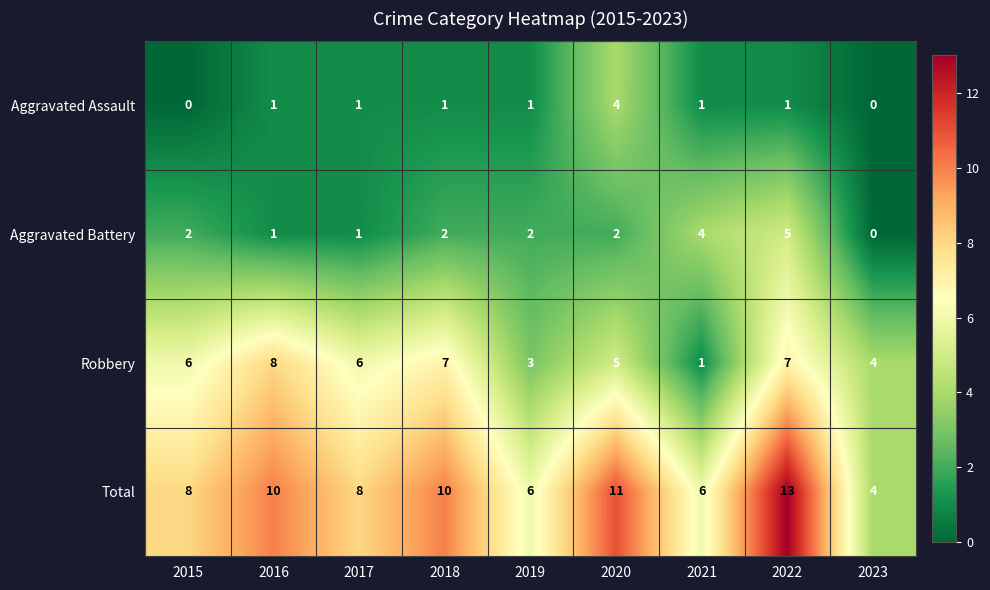

What is the average value of the Robbery series?

5